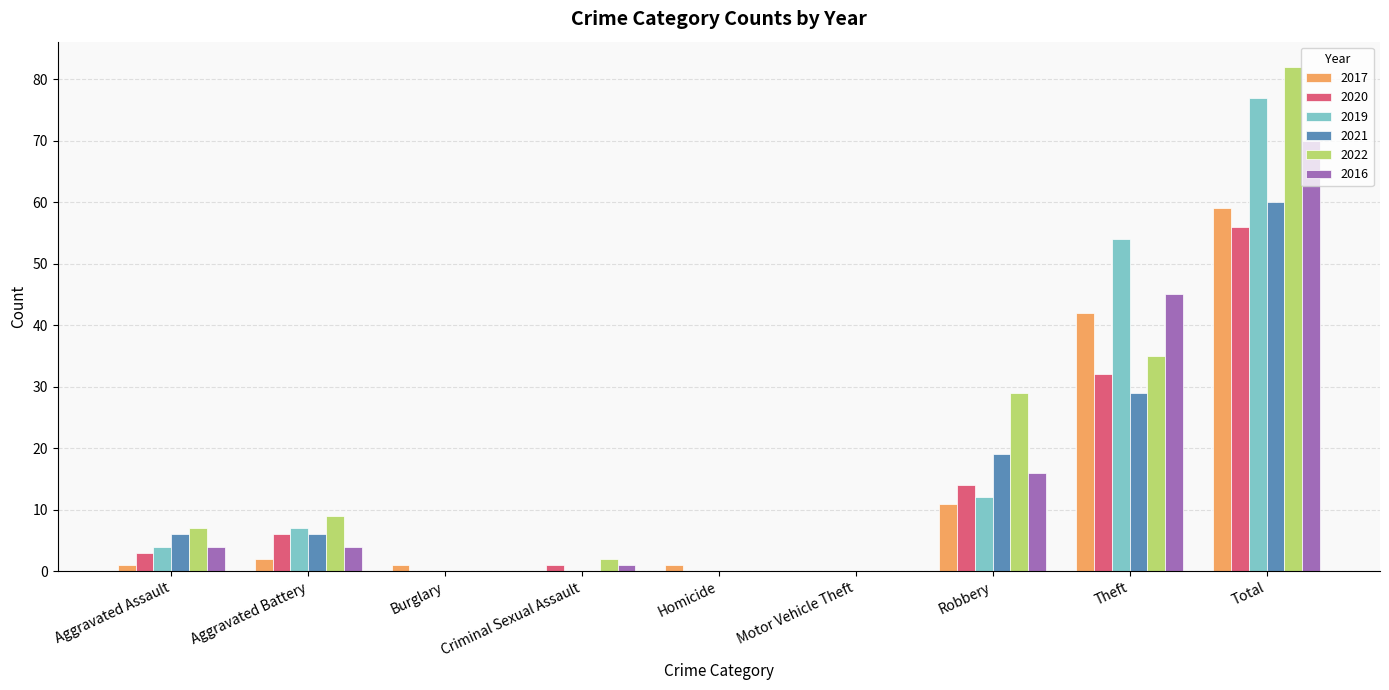

Which series has the largest total across all categories?

2022